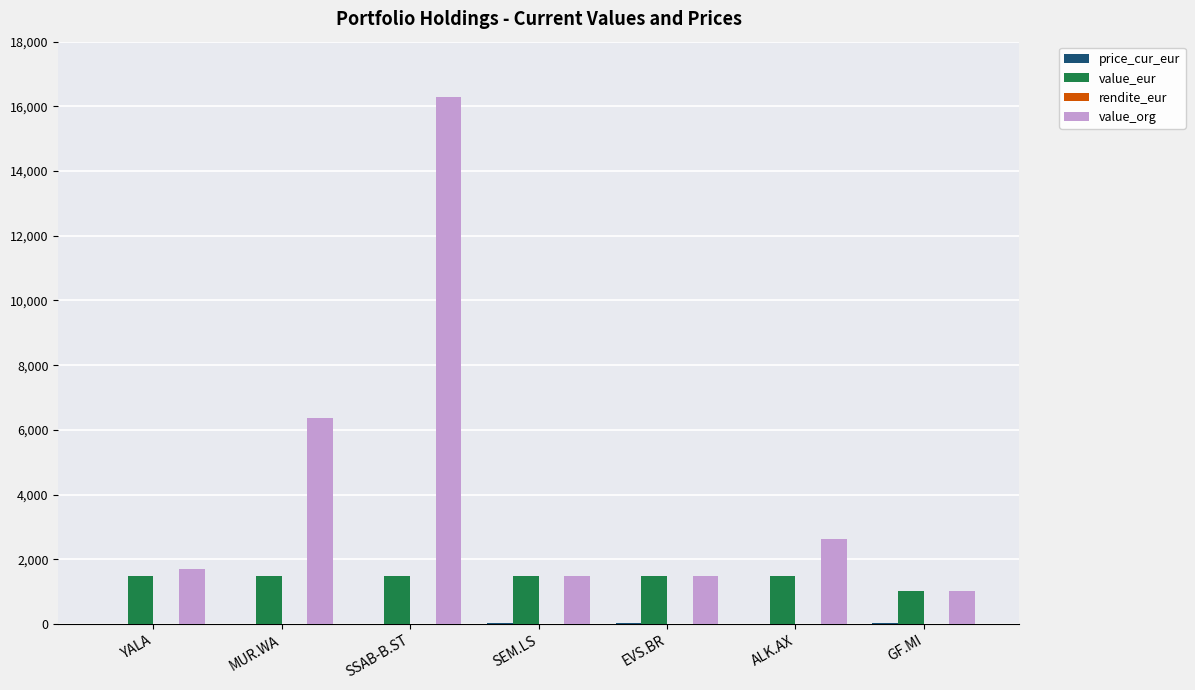

Which series changed the most between MUR.WA and GF.MI?

value_org